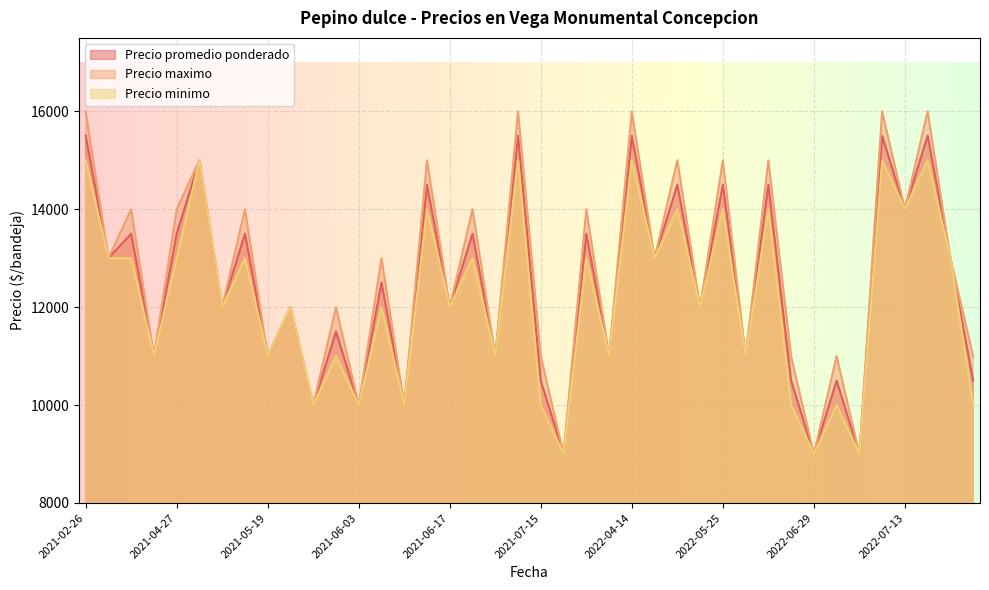

How many Precio minimo values are between 11000 and 14000?

24